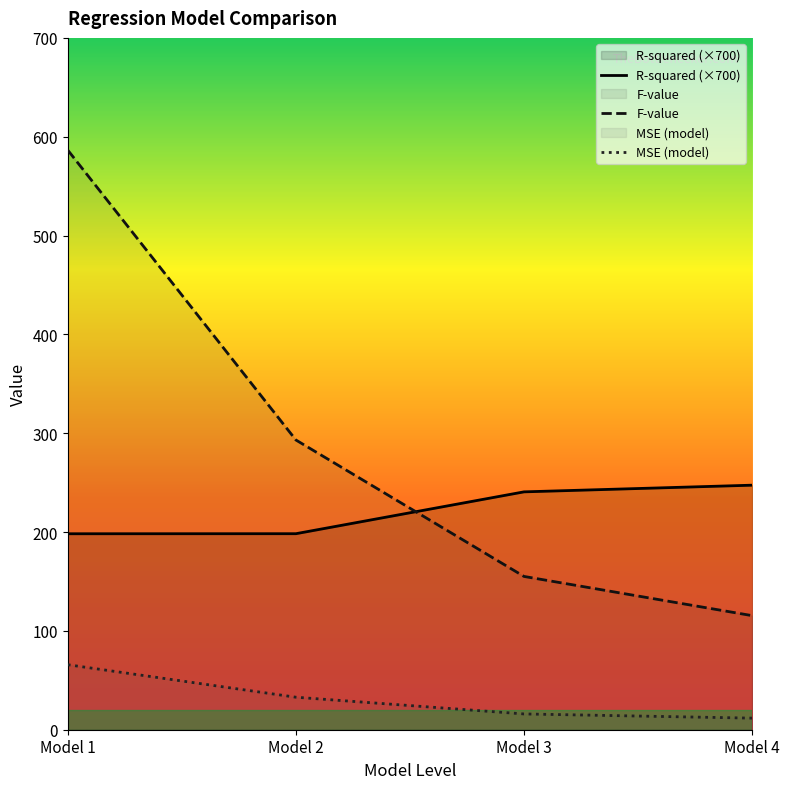

What is the total value across all series at Model 3?

411.7